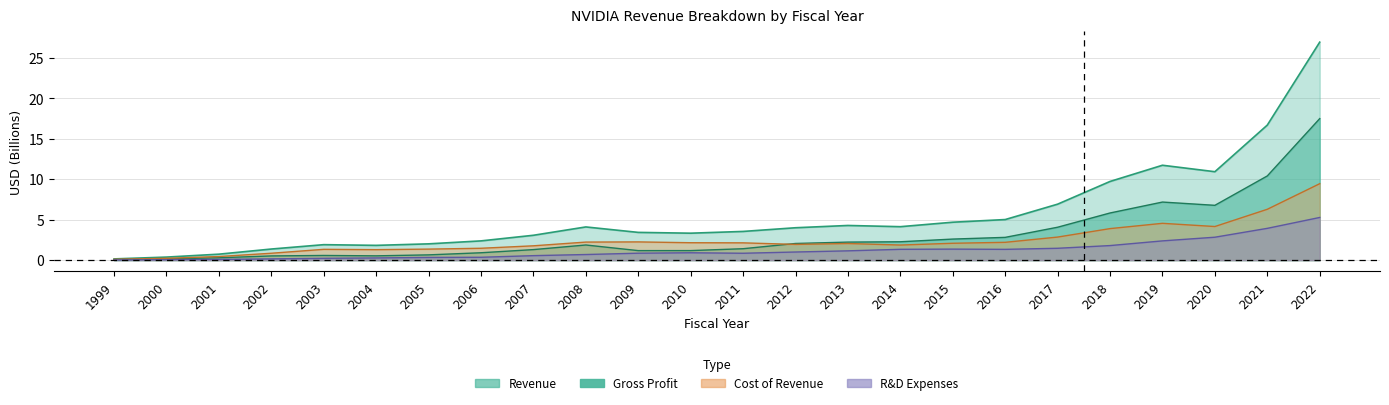

True or false: researchAndDevelopmentExpenses has more than 2 interior local peaks.

False